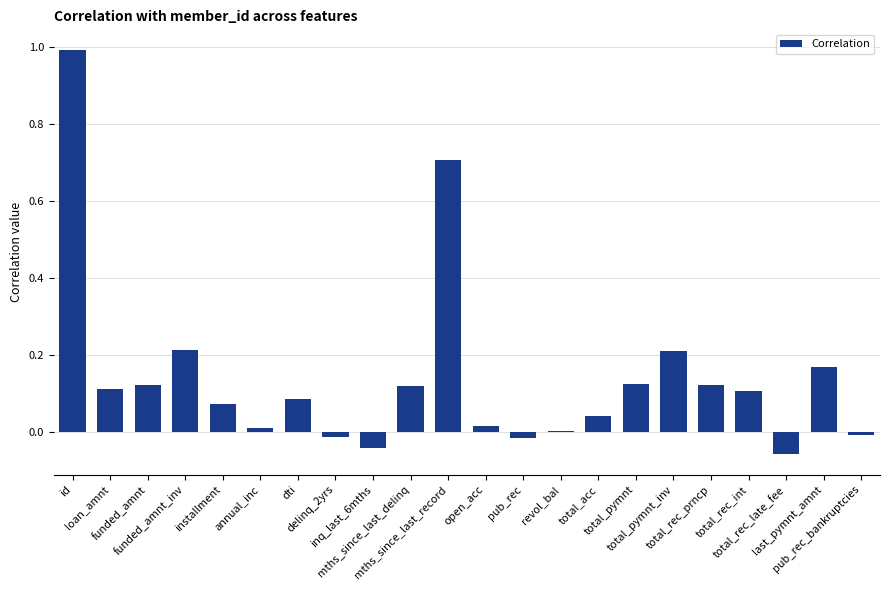

What is the label of the 13th bar from the left?

pub_rec